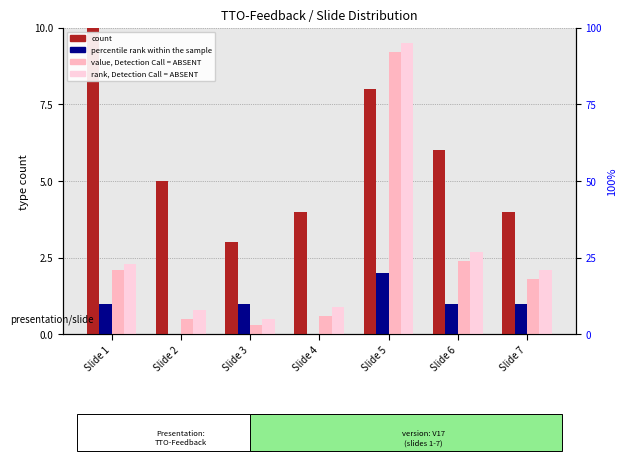

Reading left to right, extract all data points from this chart.

count: Slide 1=13.0	Slide 2=5.0	Slide 3=3.0	Slide 4=4.0	Slide 5=8.0	Slide 6=6.0	Slide 7=4.0
percentile rank within the sample: Slide 1=1.0	Slide 2=0.0	Slide 3=1.0	Slide 4=0.0	Slide 5=2.0	Slide 6=1.0	Slide 7=1.0
value, Detection Call = ABSENT: Slide 1=2.1	Slide 2=0.5	Slide 3=0.3	Slide 4=0.6	Slide 5=9.2	Slide 6=2.4	Slide 7=1.8
rank, Detection Call = ABSENT: Slide 1=2.3	Slide 2=0.8	Slide 3=0.5	Slide 4=0.9	Slide 5=9.5	Slide 6=2.7	Slide 7=2.1